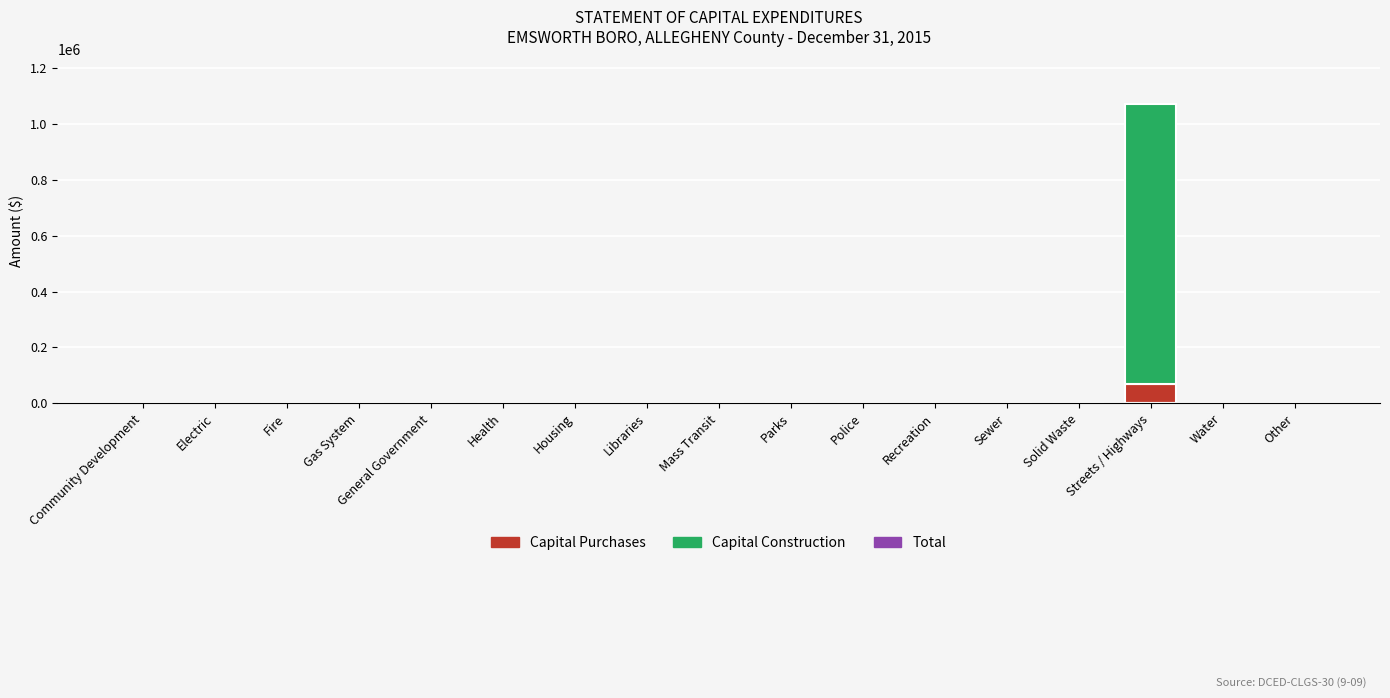

What is the maximum value for Capital Purchases?

68517